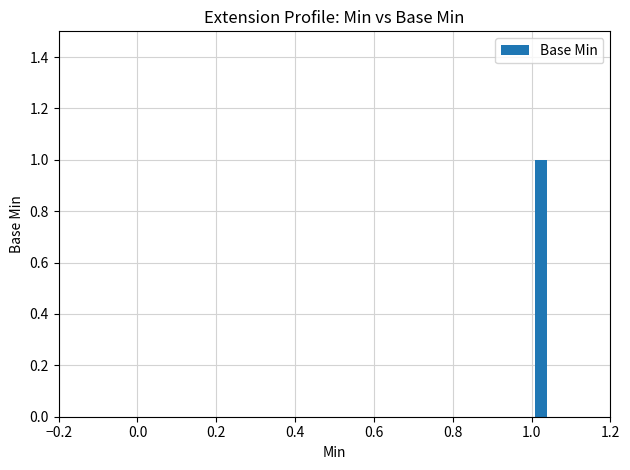

Are the bars grouped side by side (vs. stacked)?

No